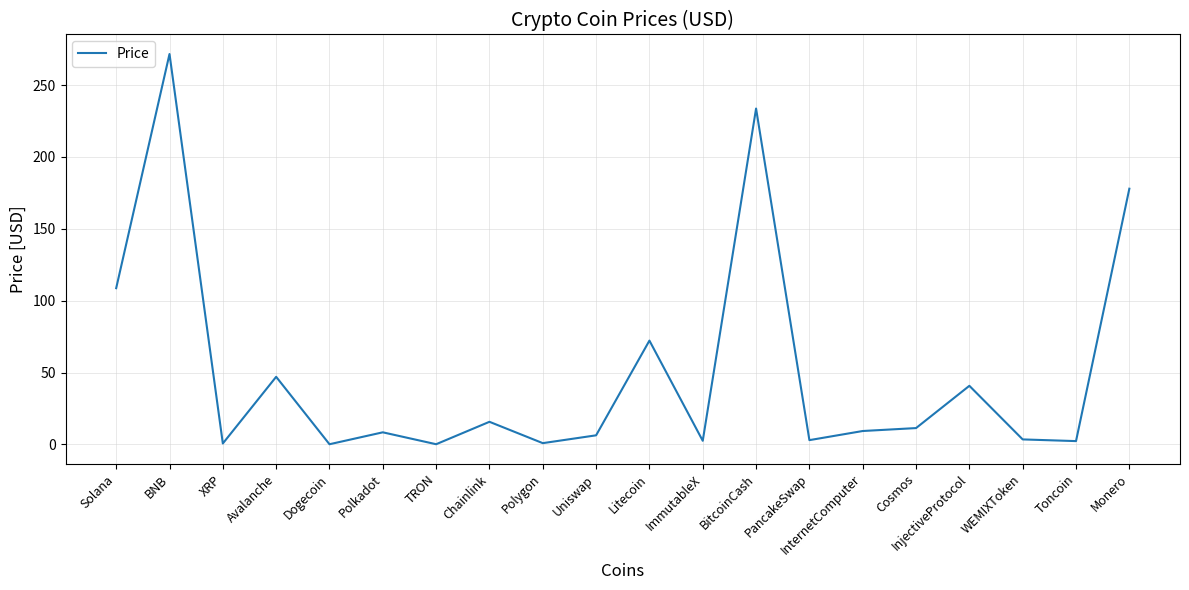

True or false: the data shows 72.2 at Litecoin.

True